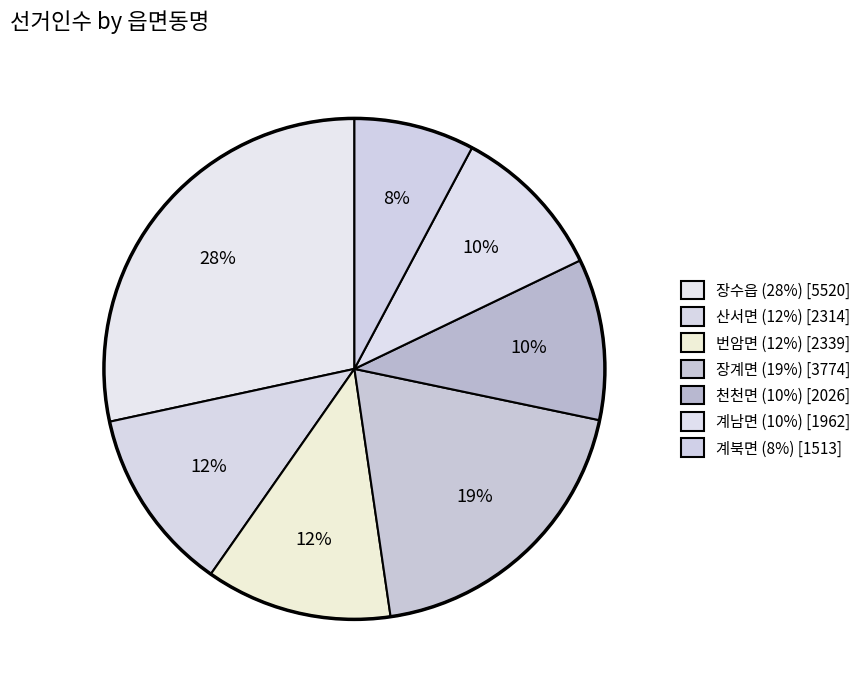

Which slice is the largest?

장수읍